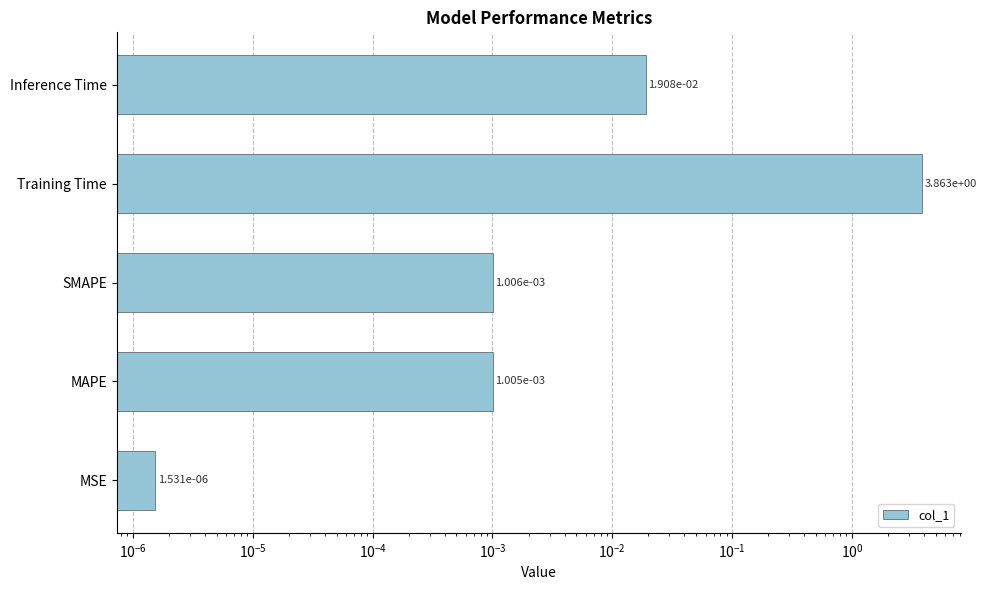

How many bars are there in total?

5